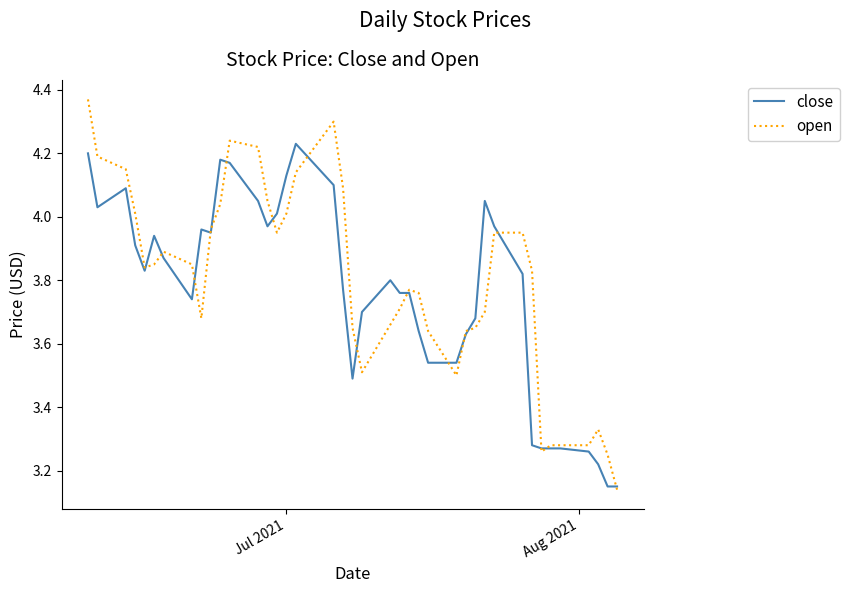

Which series has the largest range (max minus min)?

open